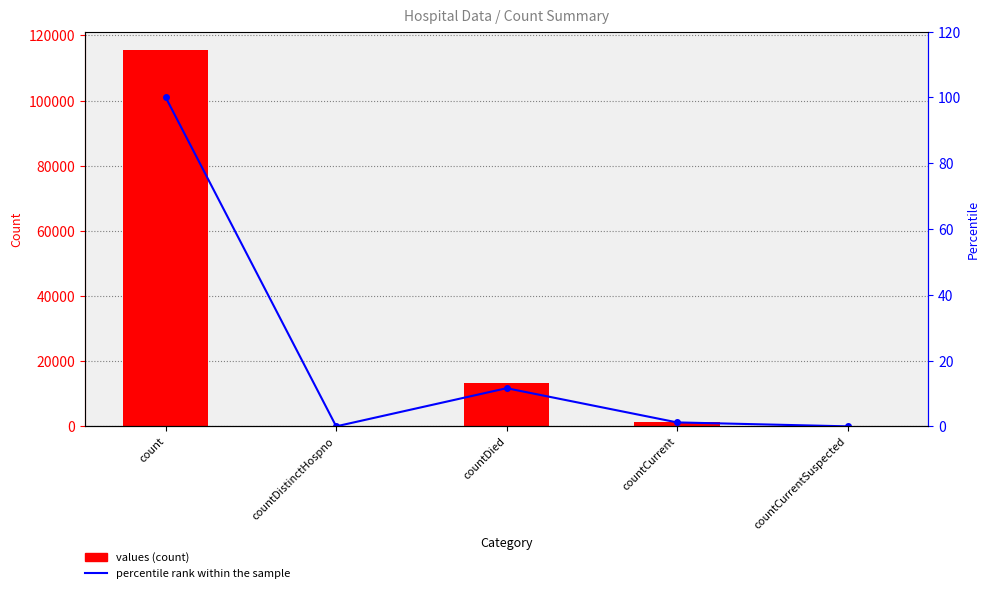

At countDistinctHospno, list the series in order from largest to smallest.

values, percentile rank within the sample